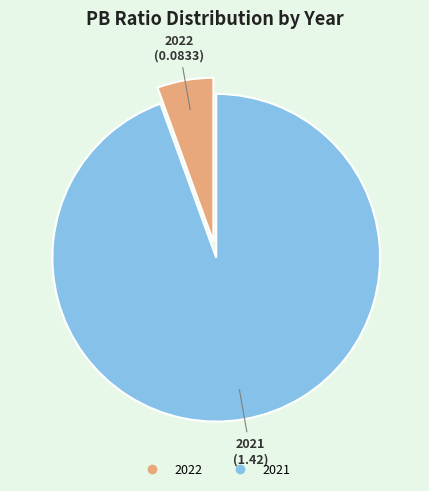

Is the sum of 2021 and 2022 greater than half?

Yes